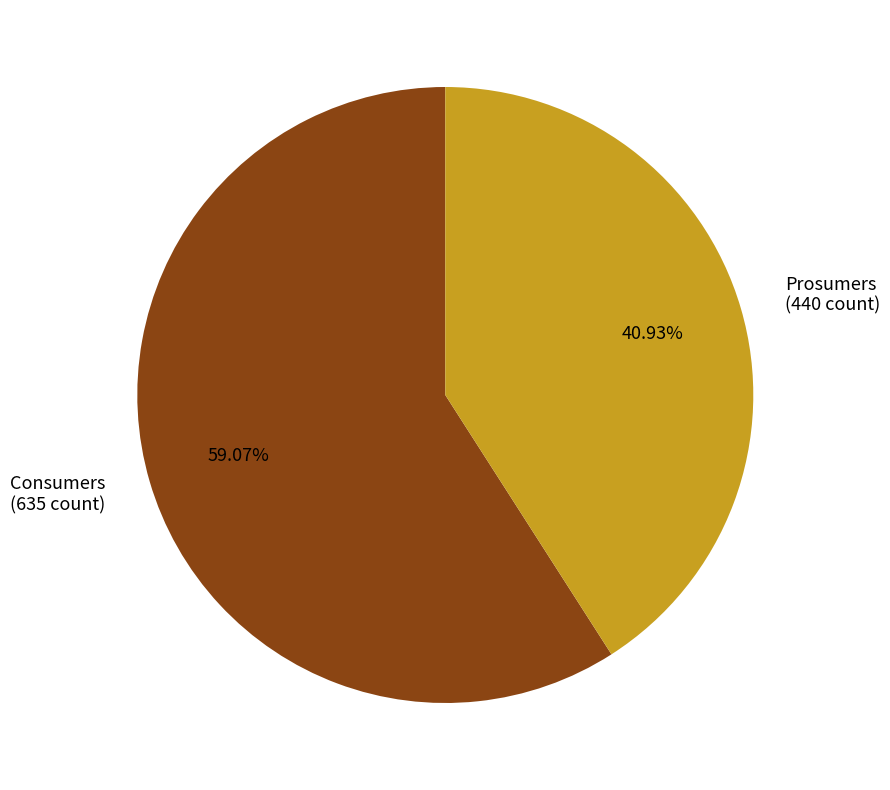

Is the sum of Consumers and Prosumers greater than half?

Yes